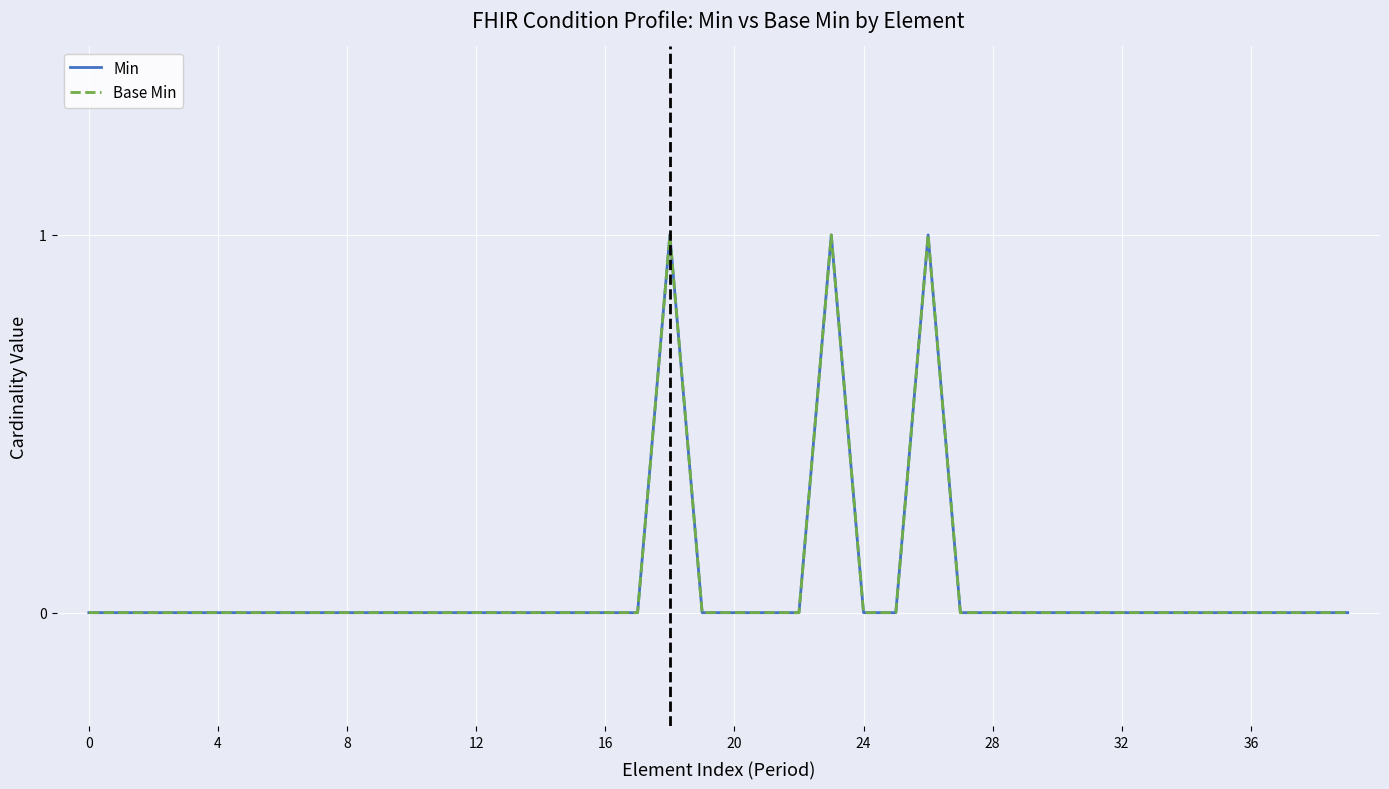

Does the chart have visible grid lines?

Yes